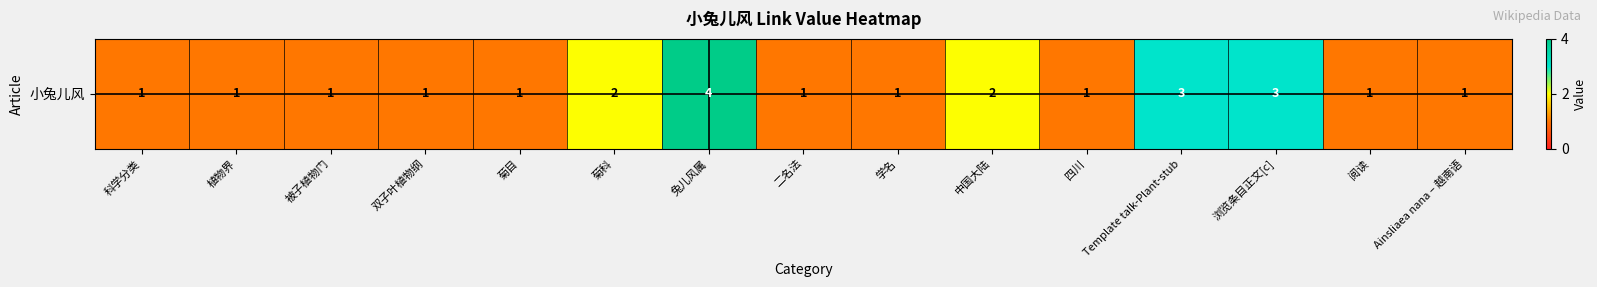

List the labels in order of value, smallest first.

科学分类, 植物界, 被子植物门, 双子叶植物纲, 菊目, 二名法, 学名, 四川, 阅读, Ainsliaea nana – 越南语, 菊科, 中国大陆, Template talk-Plant-stub, 浏览条目正文[c], 兔儿风属